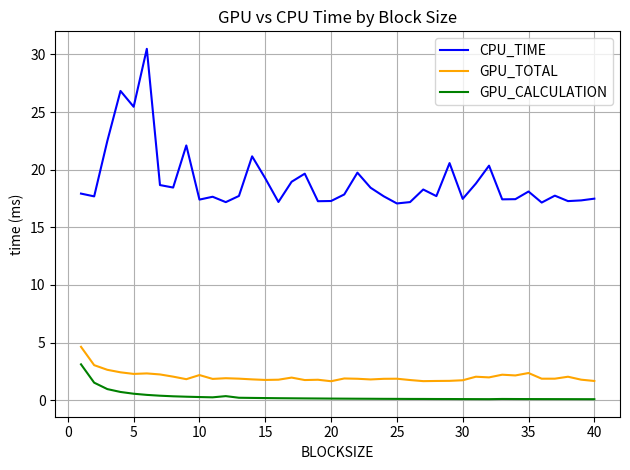

In GPU_CALCULATION, how many points are lower than both neighbors (excluding endpoints)?

2